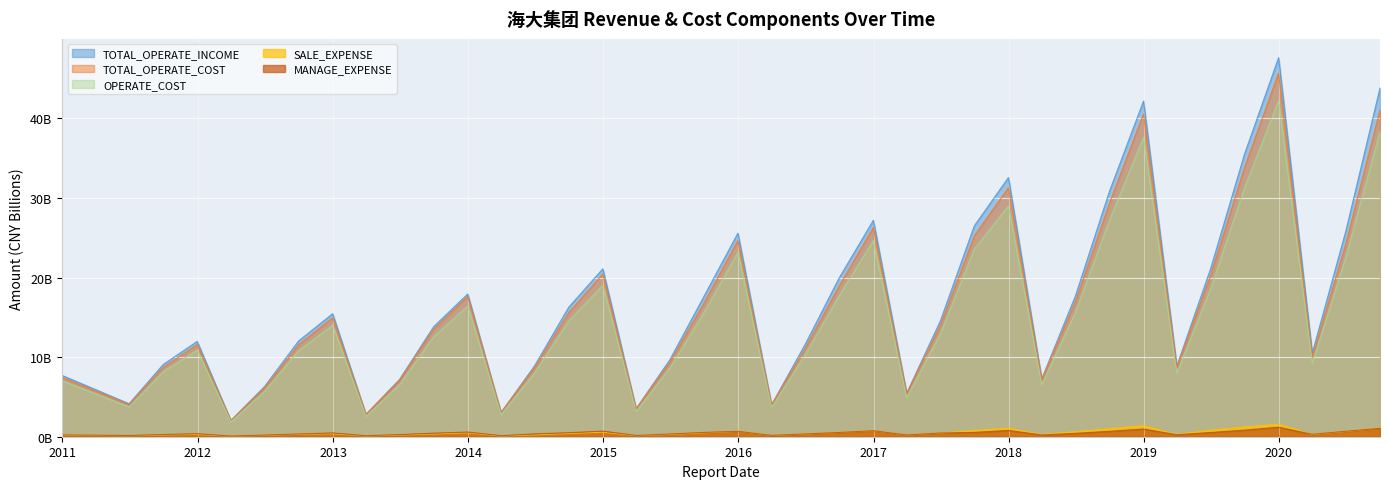

What are all the series names shown in the legend?

TOTAL_OPERATE_INCOME, TOTAL_OPERATE_COST, OPERATE_COST, SALE_EXPENSE, MANAGE_EXPENSE